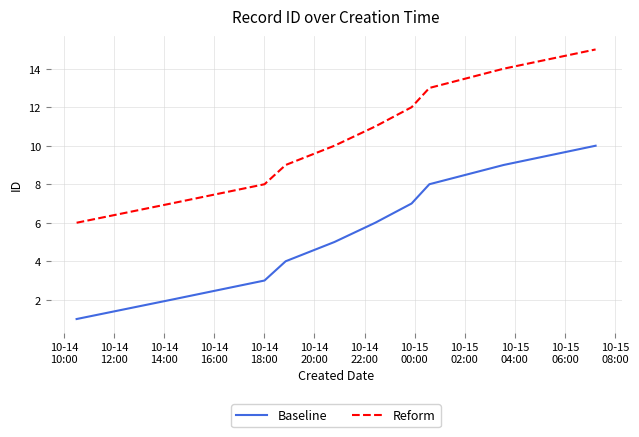

Which series has the largest total across all categories?

Reform